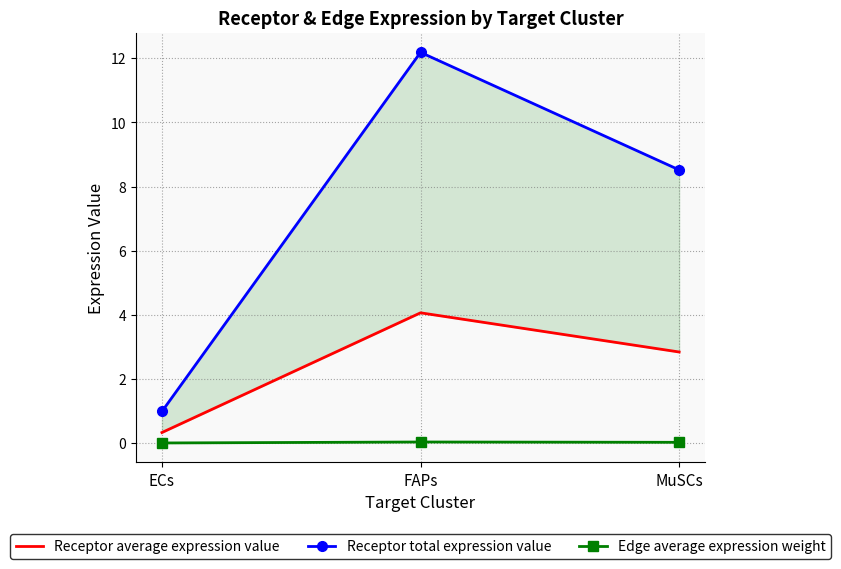

How many categories are shown in the chart?

3